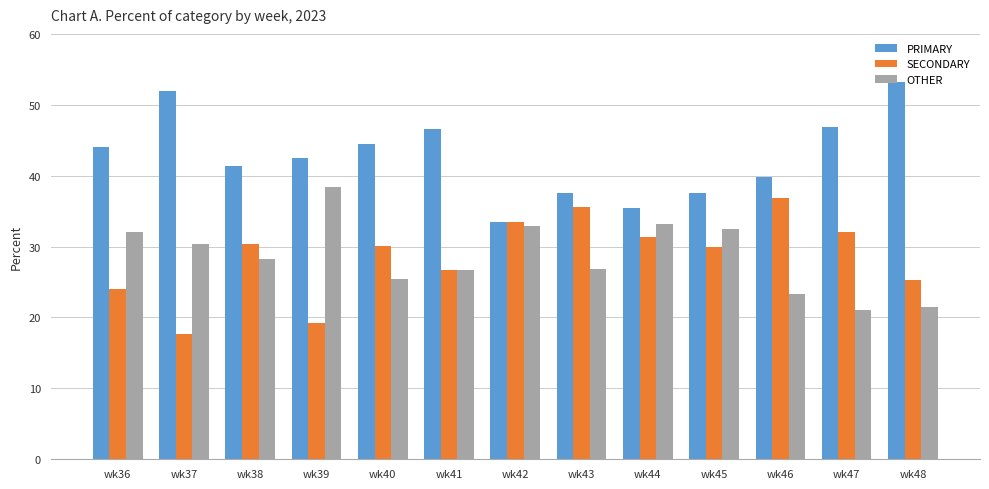

The PRIMARY series shows 37.5 at wk45. True or false?

True